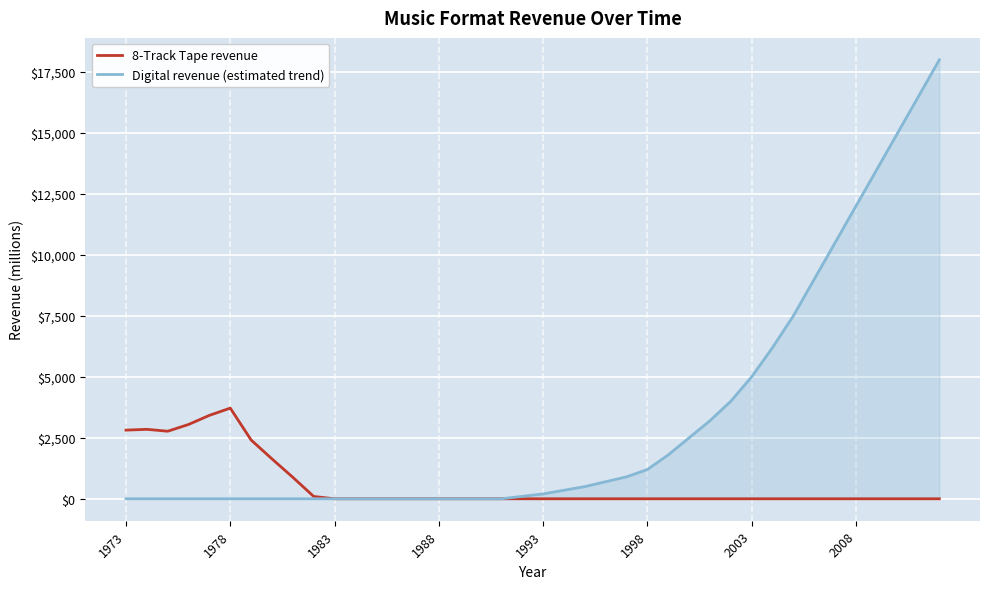

Which series has the largest total across all categories?

Digital revenue (estimated trend)